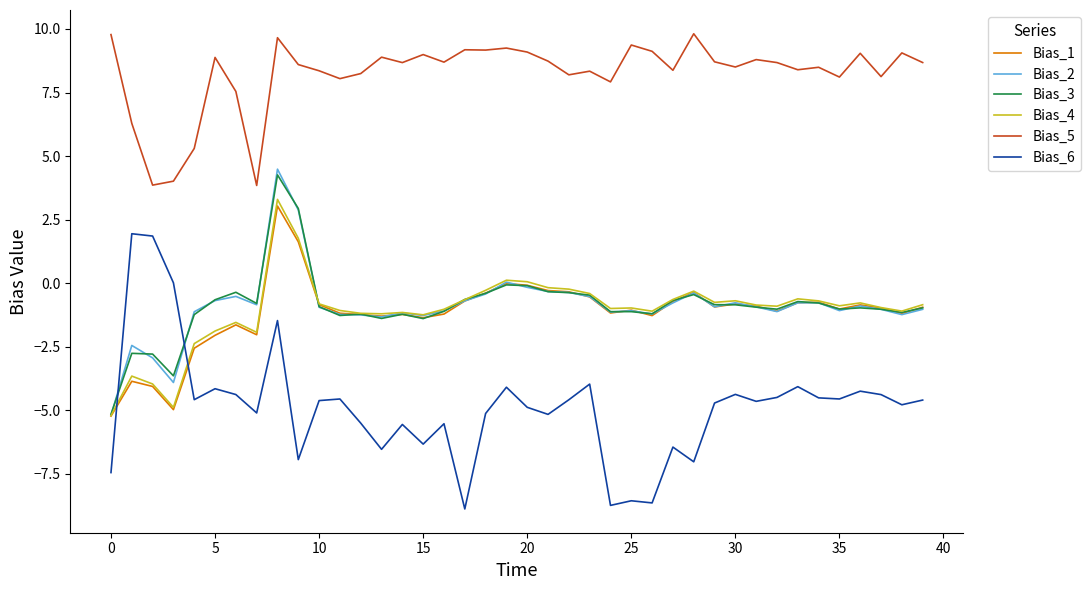

Which series has the widest spread of values?

Bias_6